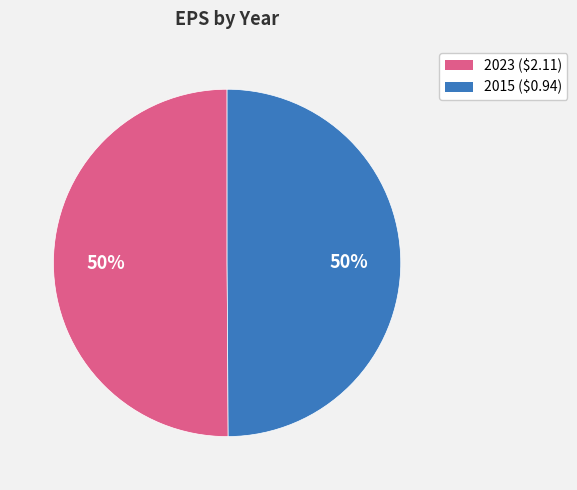

Is it true that 2015 ($0.94) is 50% of the pie?

True